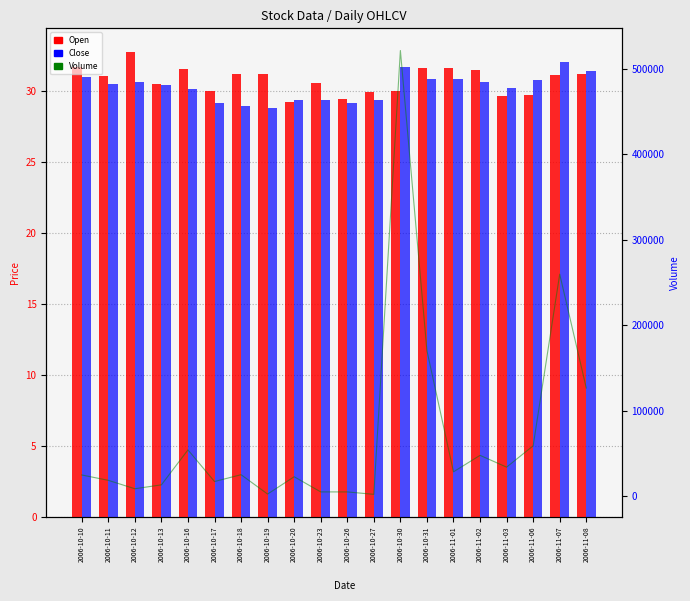

What is the difference between the maximum and minimum values in the Open series?

3.5